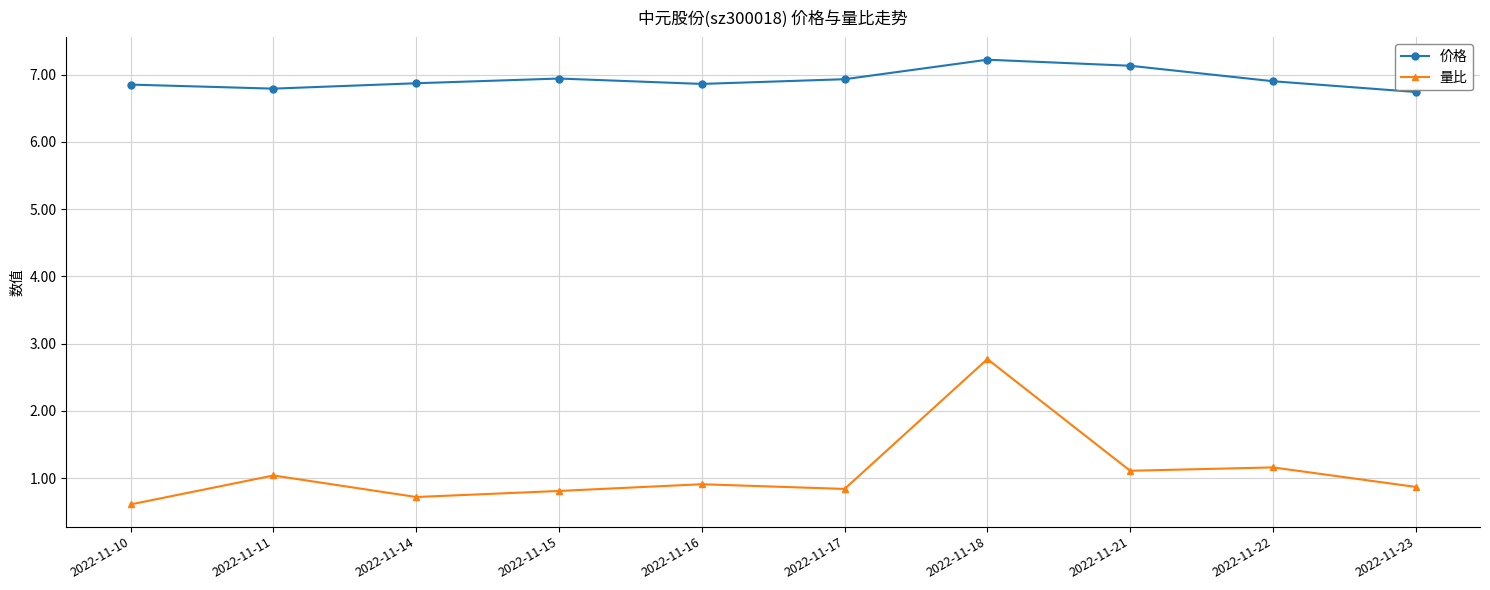

Which series has the widest spread of values?

量比